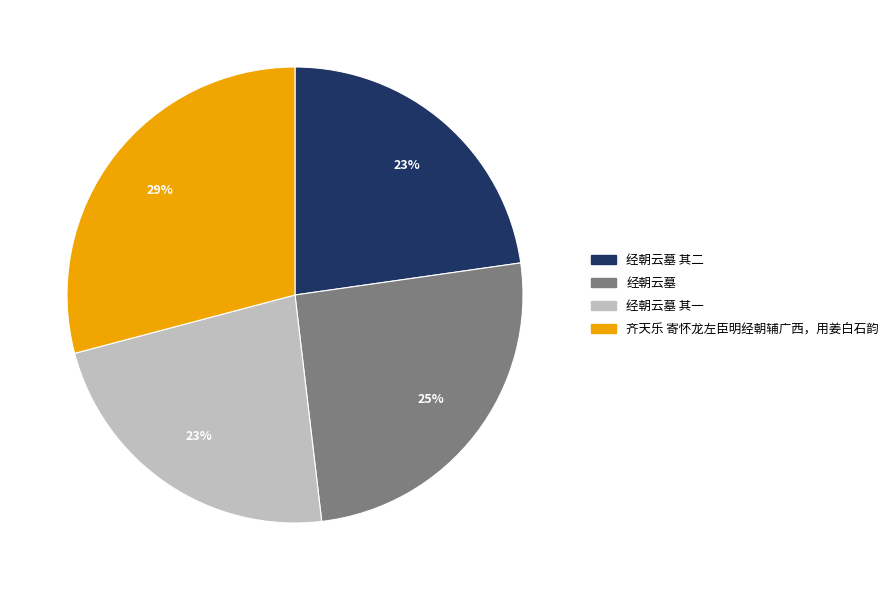

To the nearest percent, what is the difference between the largest and smallest slice percentages?

6%